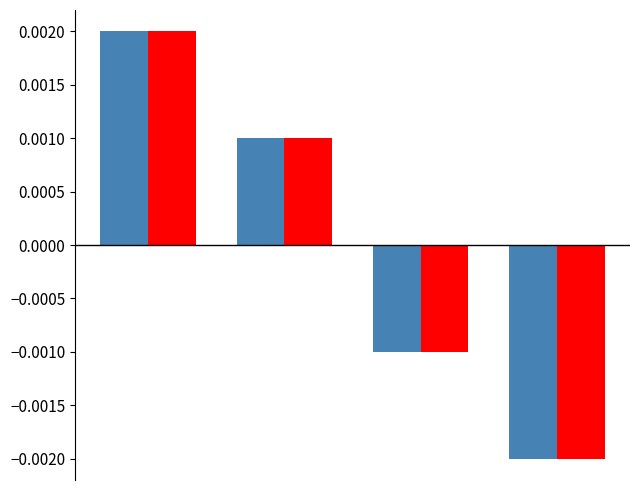

How many bars are there in total?

8